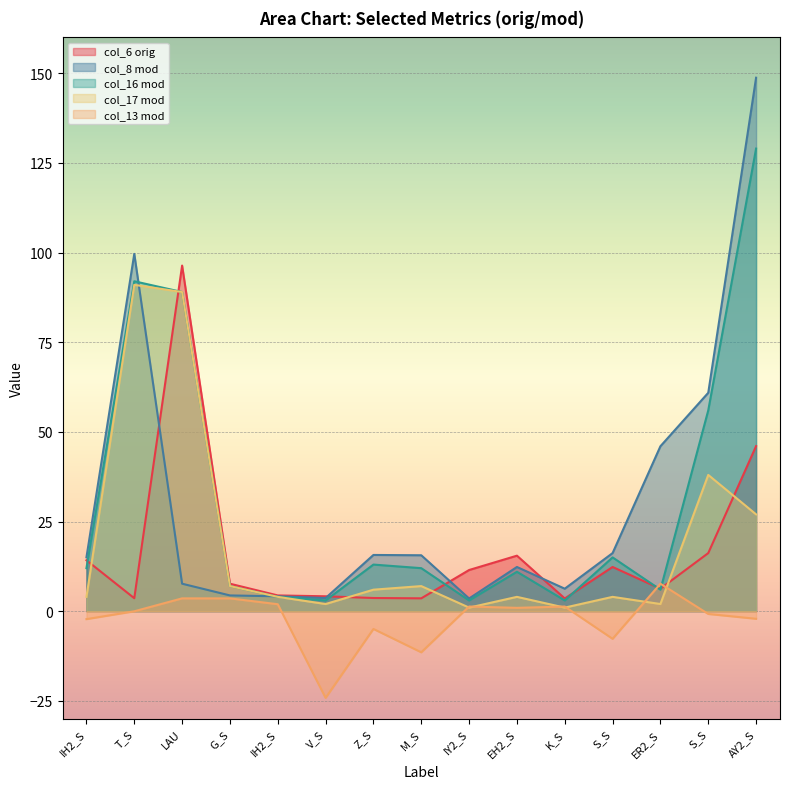

What is the maximum value shown in the chart?

148.8